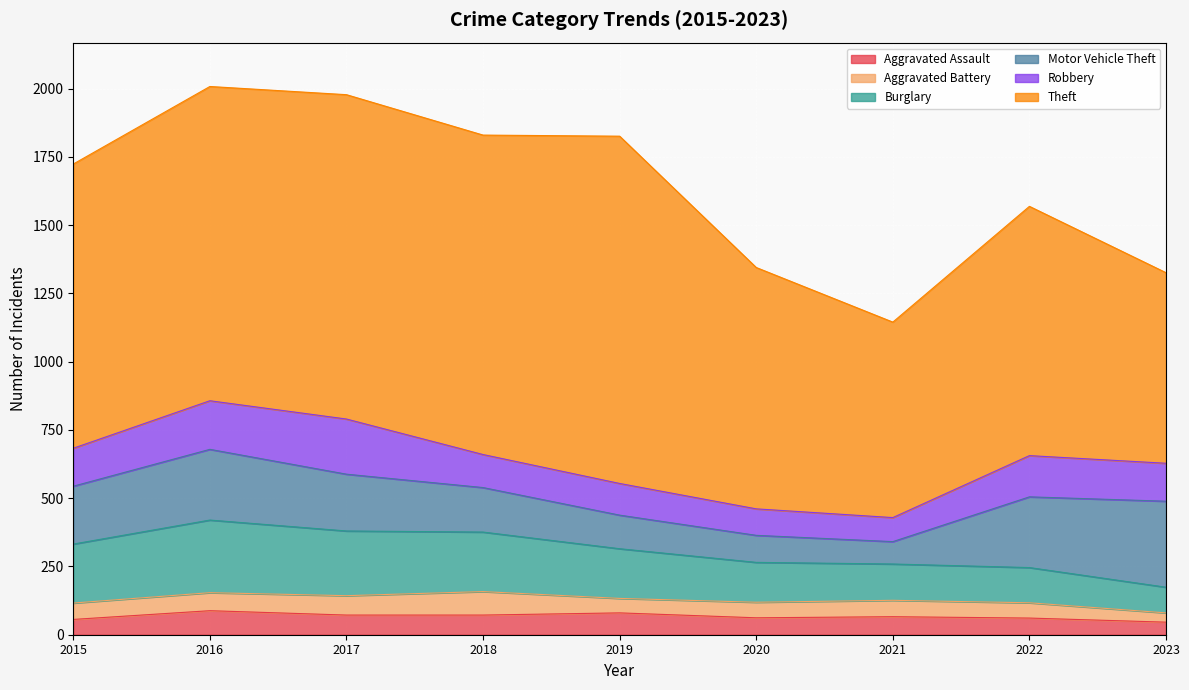

The Aggravated Assault series shows 72 at 2017. True or false?

True